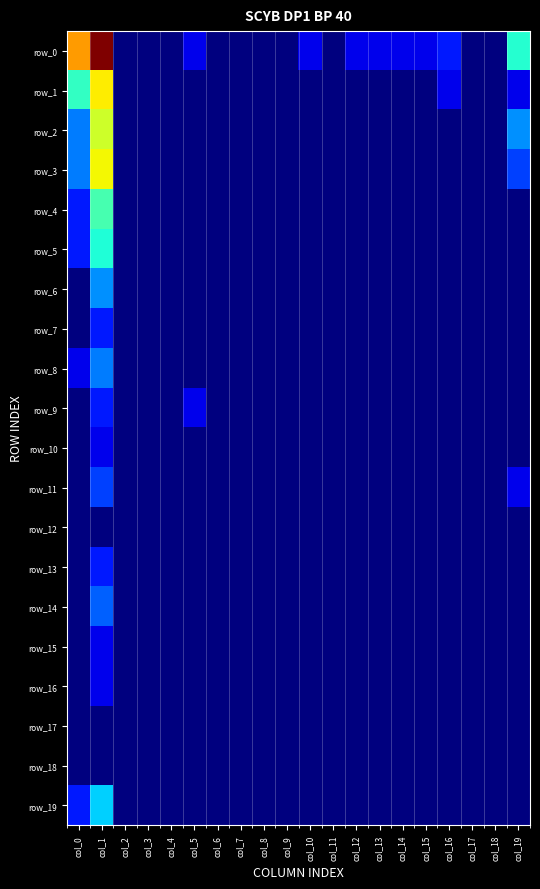

The value of row_14 at col_19 is -0.6. True or false?

False